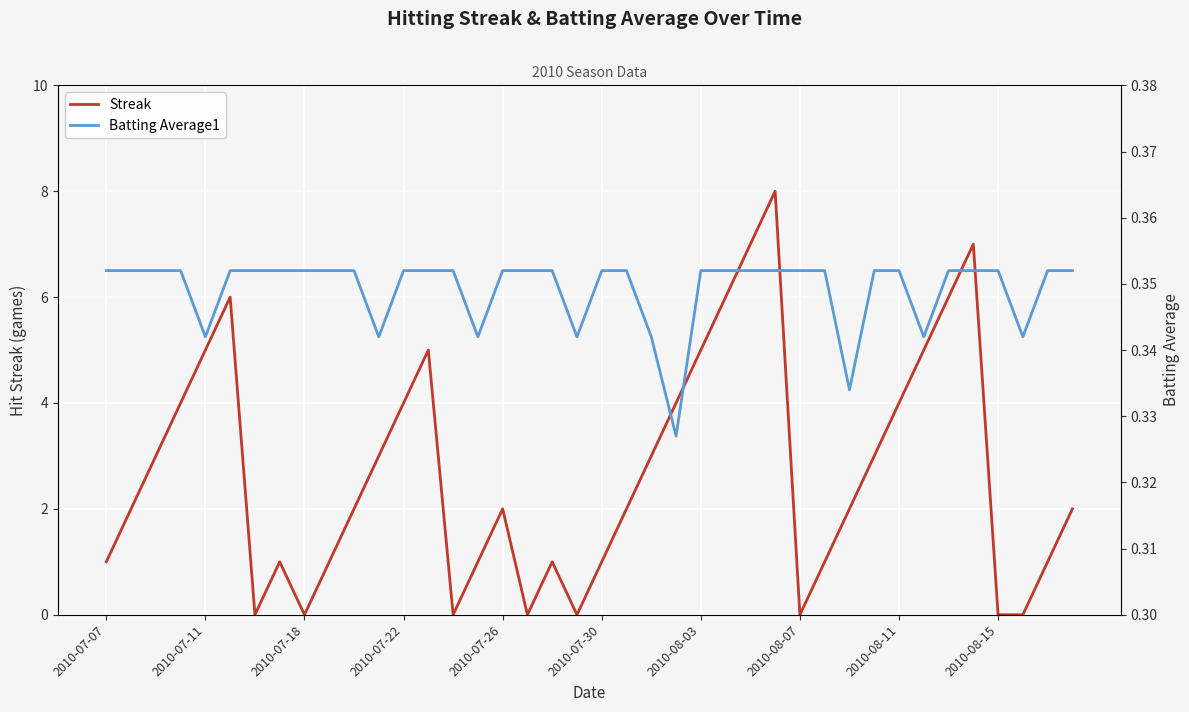

Does the chart display data point markers on the line(s)?

No